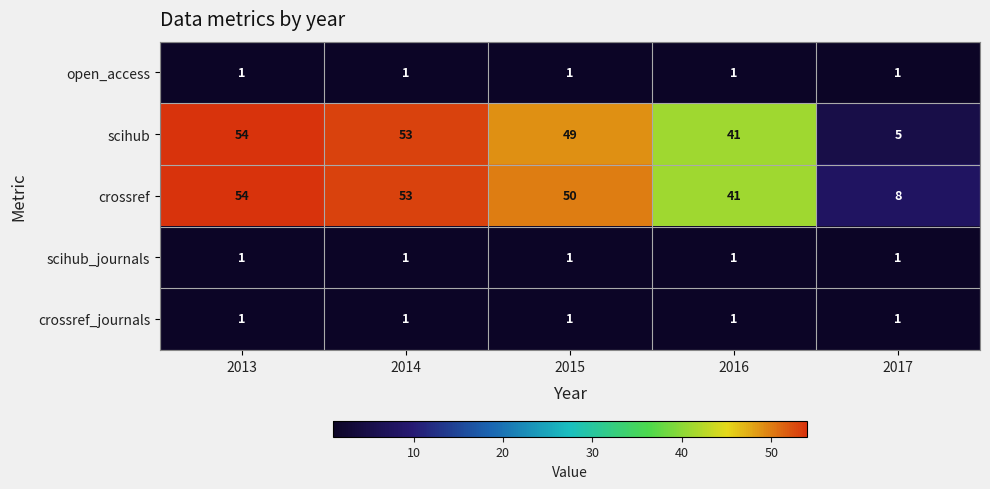

Is it true that scihub equals 41 at 2016?

True